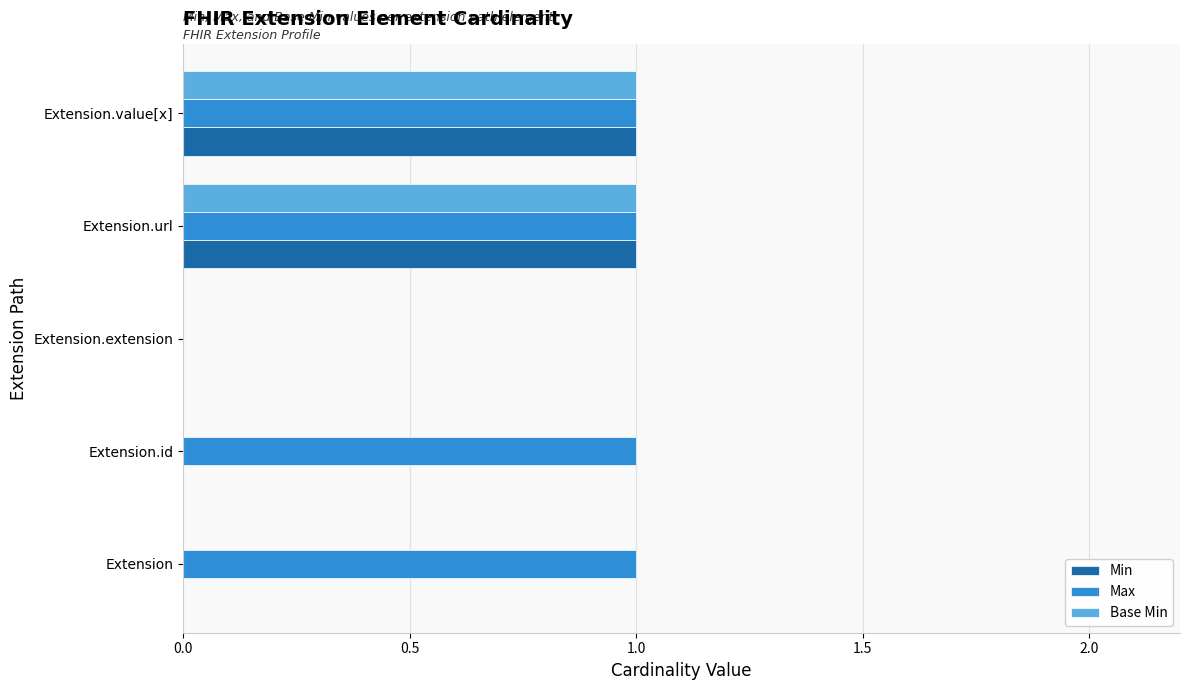

The Min series shows 2 at Extension.value[x]. True or false?

False